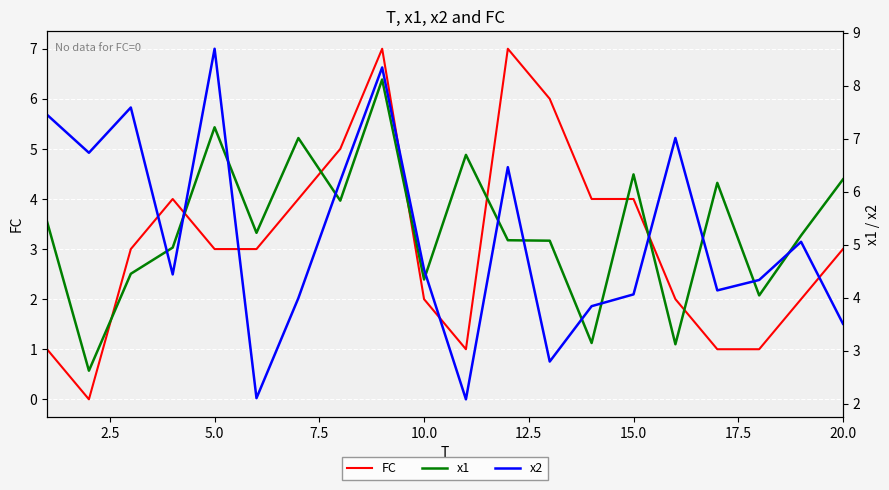

True or false: FC has a value of 1 at 10.0.

False